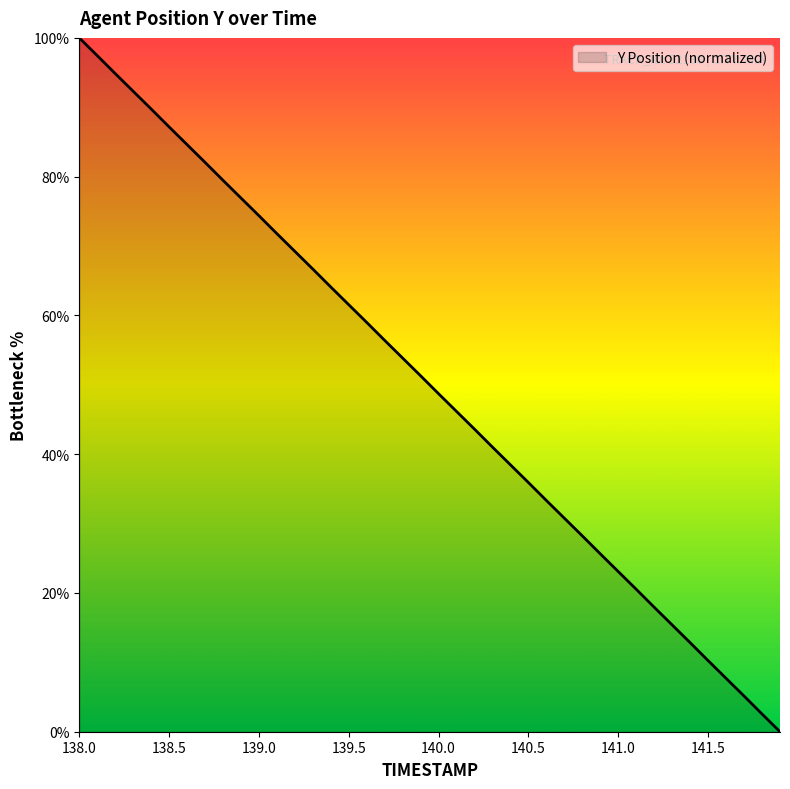

How many lines are shown in the chart?

1